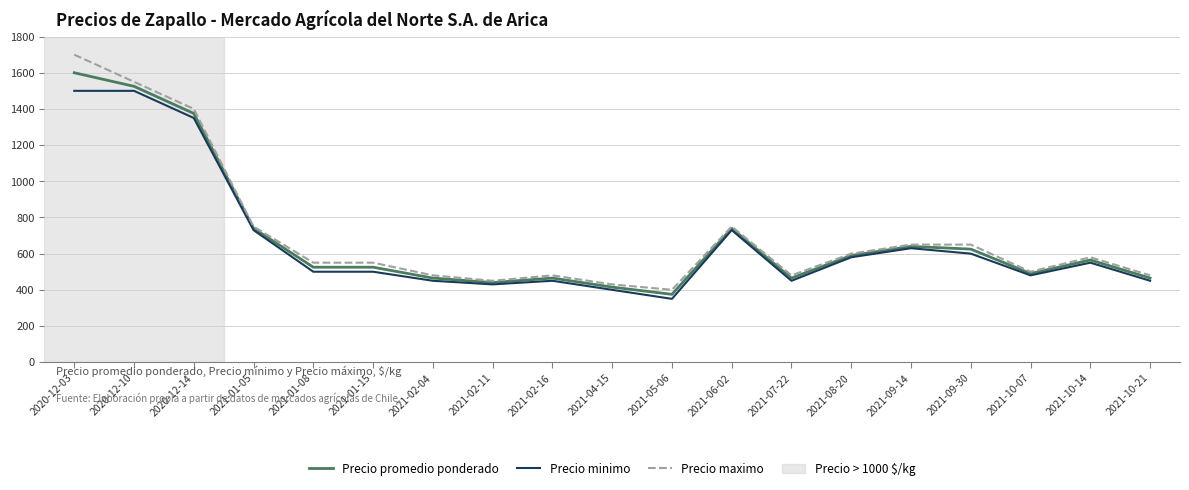

The value of Precio minimo at 2021-02-04 is 450. True or false?

True